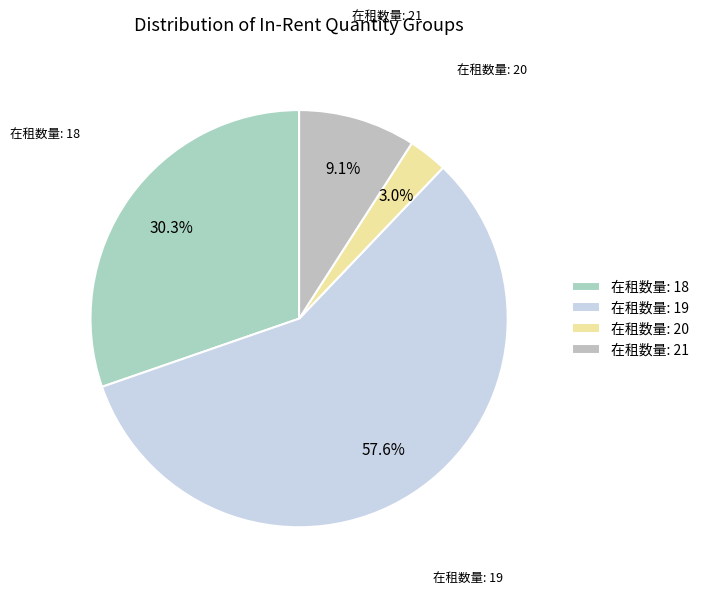

Approximately how many times larger is the value at 在租数量: 19 compared to 在租数量: 18?

1.9